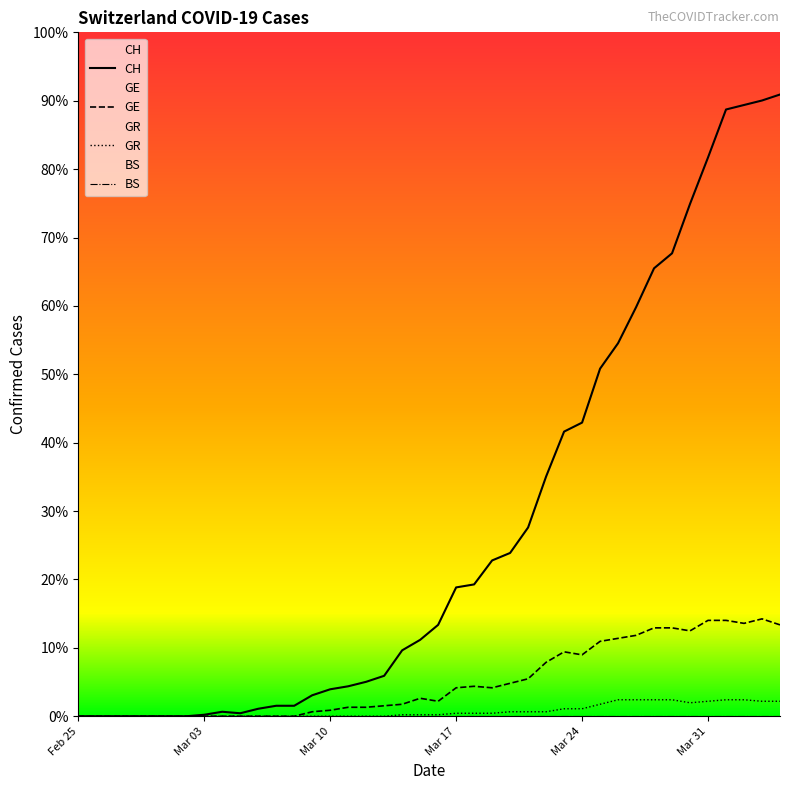

At how many categories does at least one series exceed 200?

11